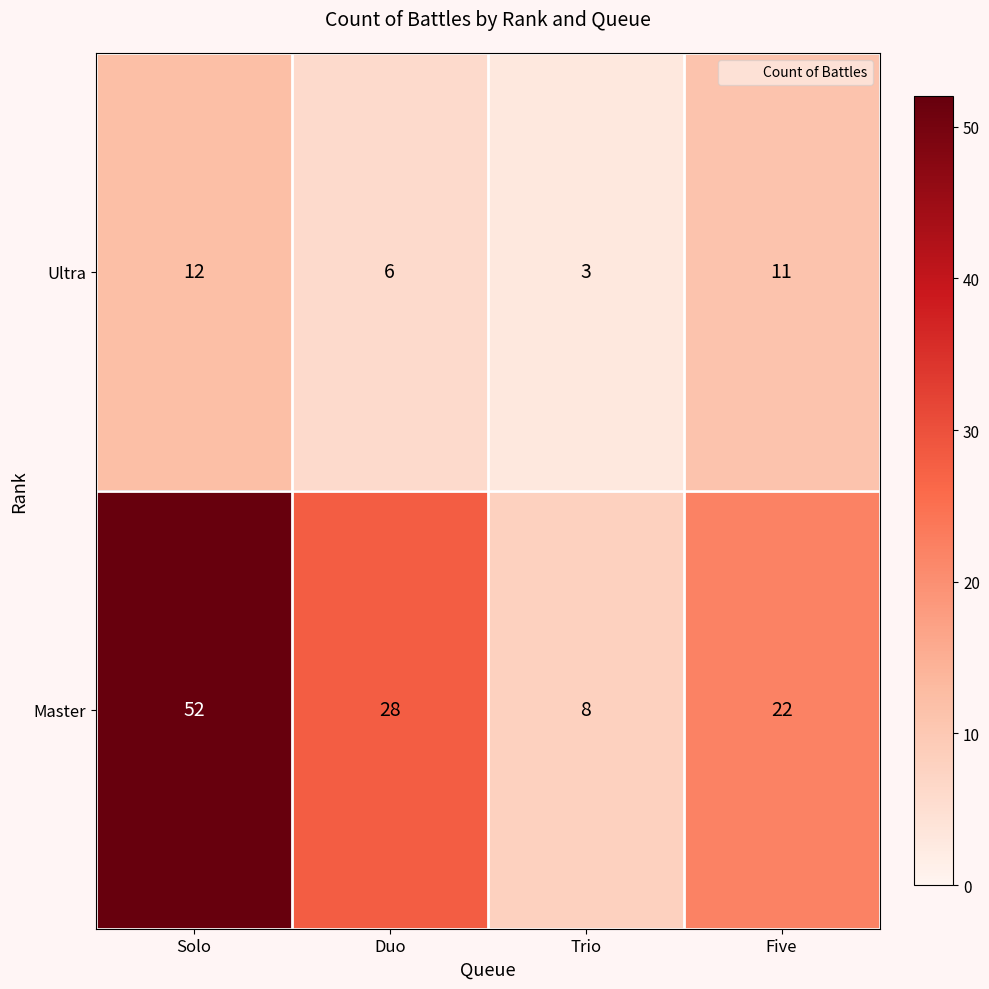

What is the difference between the highest and lowest values at Trio?

5